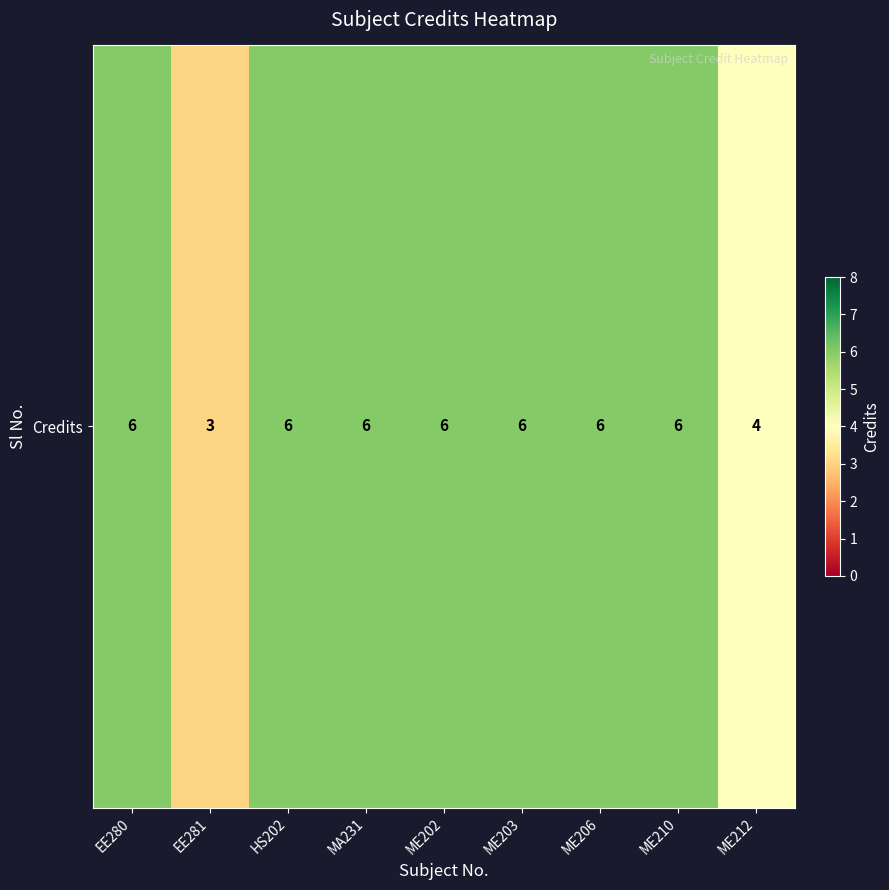

Rank the categories by value from lowest to highest.

EE281, ME212, EE280, HS202, MA231, ME202, ME203, ME206, ME210